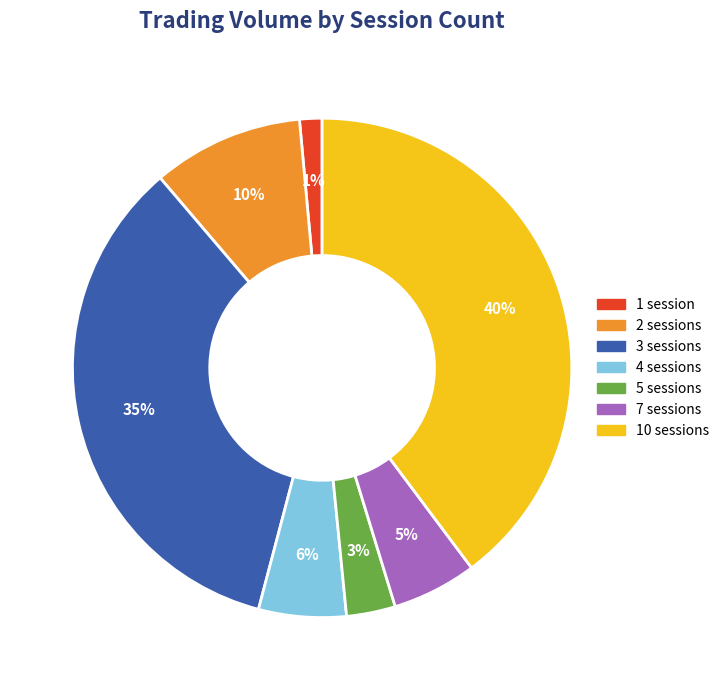

How many segments does this pie chart have?

7